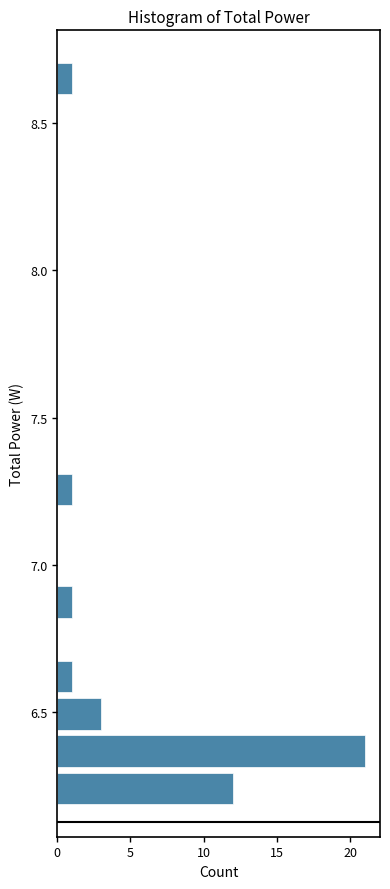

Read against the y-axis, roughly where is the centre of the longest bar?

6.35